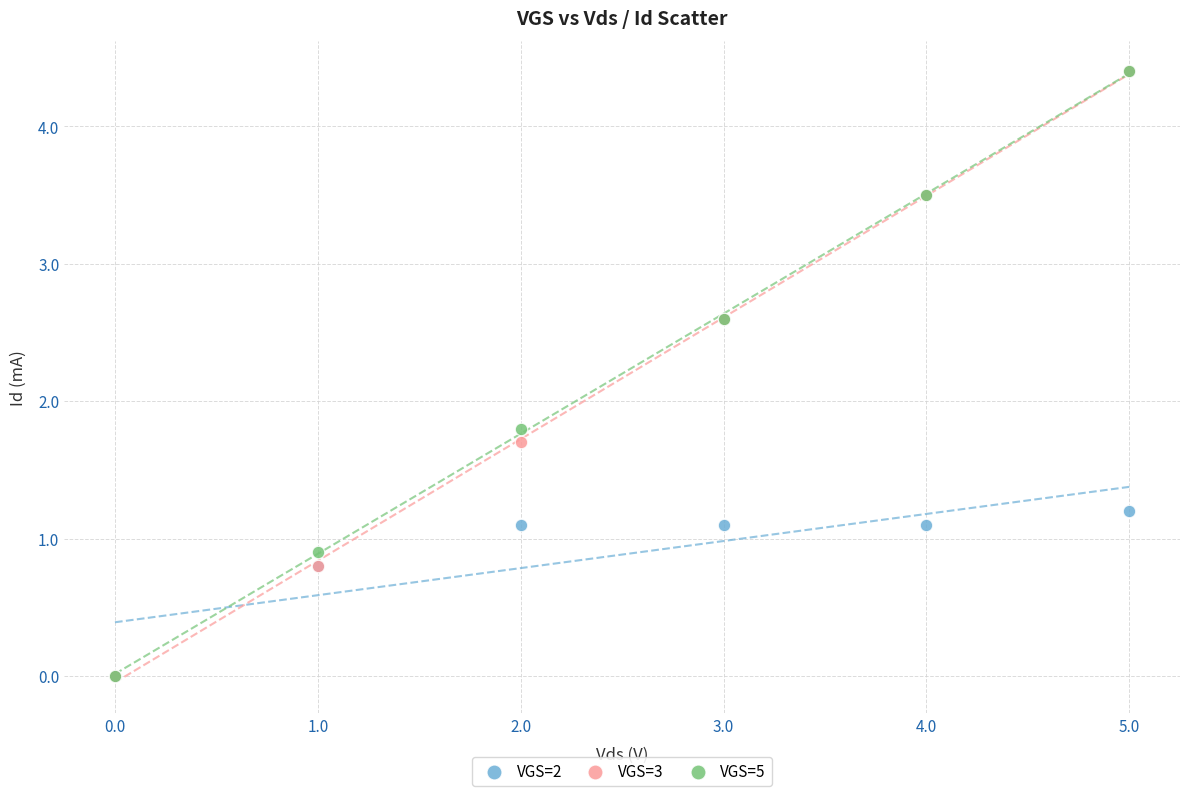

Across all series, what Y value is closest to 2?

1.8